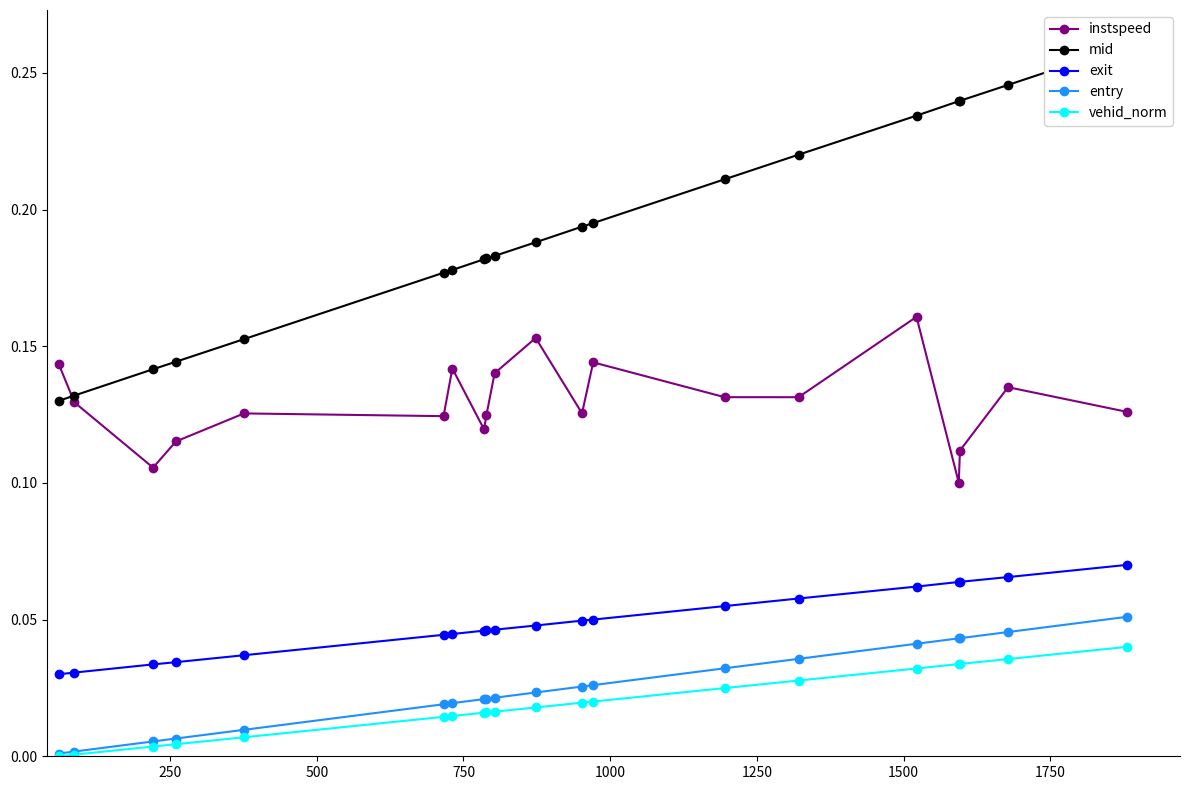

Reading right to left, list all the values displayed in this chart.

instspeed: 0.1	0.1	0.1	0.1	0.2	0.1	0.1	0.1	0.1	0.2	0.1	0.1	0.1	0.1	0.1	0.1	0.1	0.1	0.1	0.1
mid: 0.3	0.2	0.2	0.2	0.2	0.2	0.2	0.2	0.2	0.2	0.2	0.2	0.2	0.2	0.2	0.2	0.1	0.1	0.1	0.1
exit: 0.1	0.1	0.1	0.1	0.1	0.1	0.1	0.1	0.0	0.0	0.0	0.0	0.0	0.0	0.0	0.0	0.0	0.0	0.0	0.0
entry: 0.1	0.0	0.0	0.0	0.0	0.0	0.0	0.0	0.0	0.0	0.0	0.0	0.0	0.0	0.0	0.0	0.0	0.0	0.0	0.0
vehid_norm: 0.0	0.0	0.0	0.0	0.0	0.0	0.0	0.0	0.0	0.0	0.0	0.0	0.0	0.0	0.0	0.0	0.0	0.0	0.0	0.0